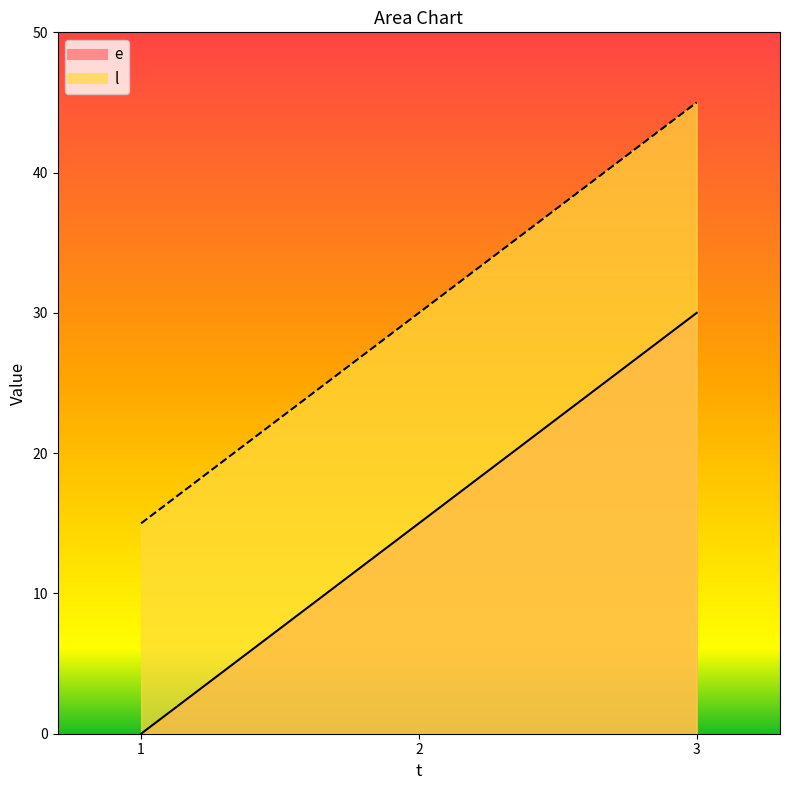

Where does the e series first go above 15?

3